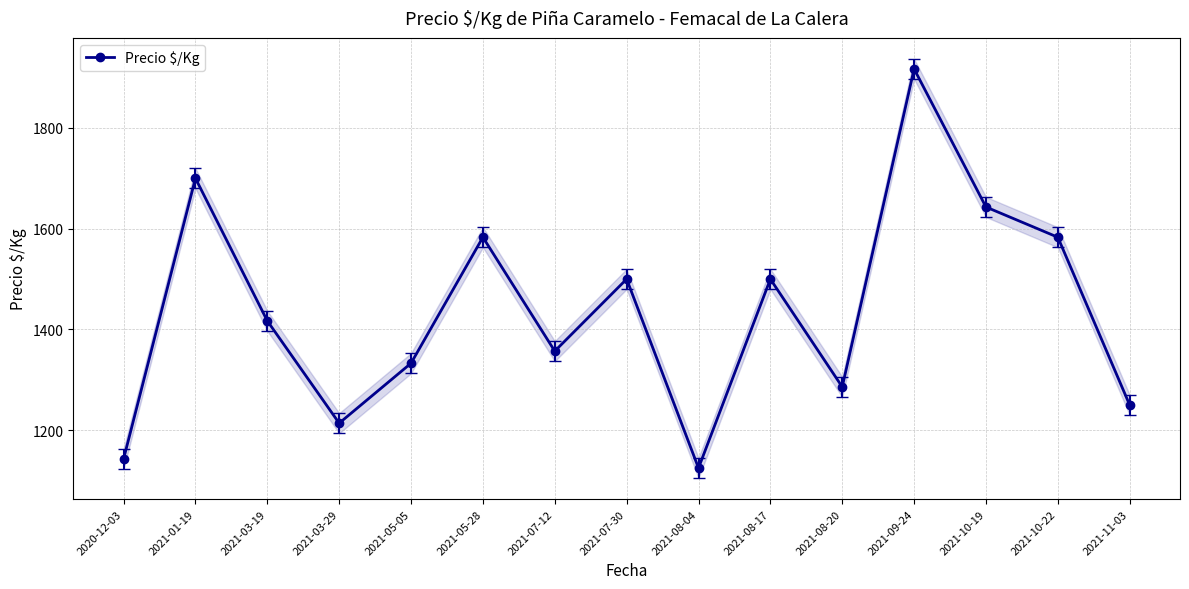

What is the label of the 9th point from the right?

2021-07-12